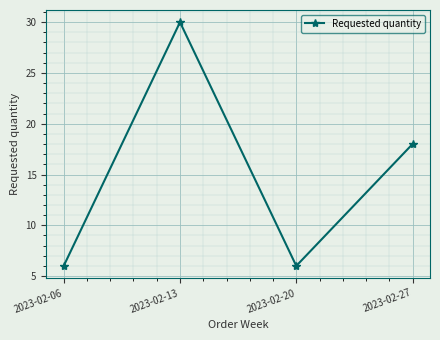

Reading right to left, extract all data points from this chart.

18	6	30	6